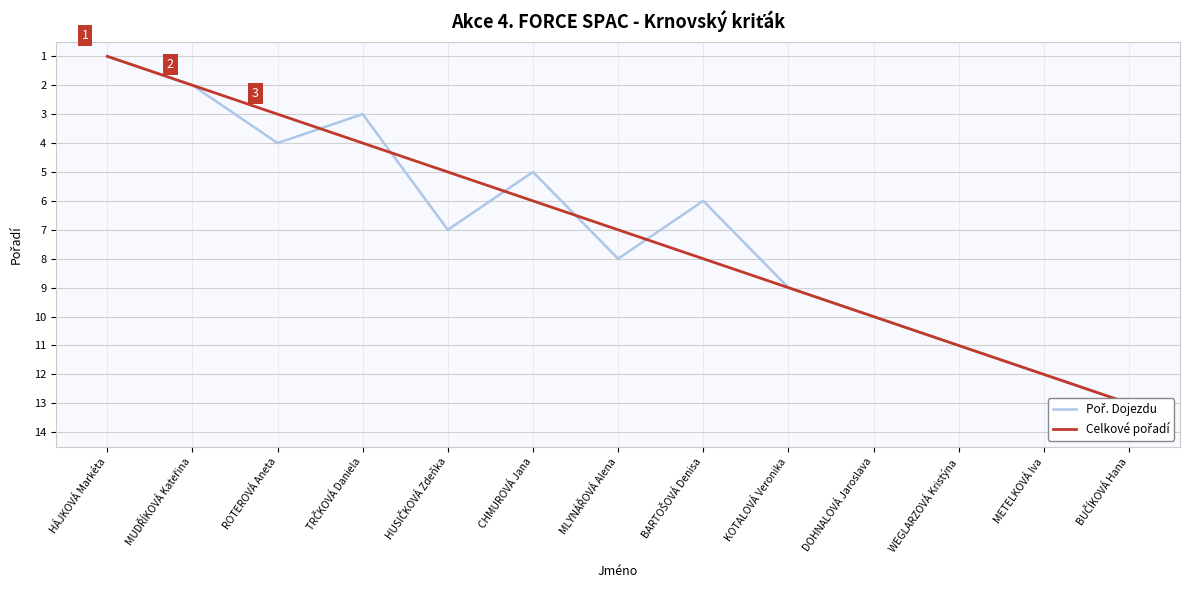

What is the smallest value displayed?

1